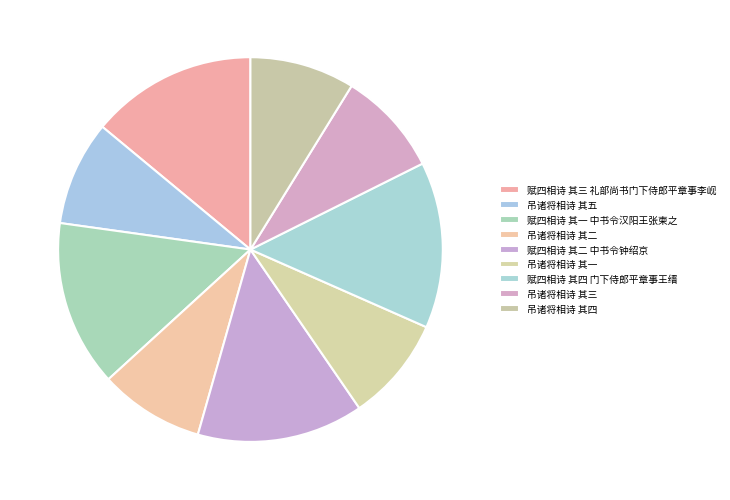

What is the ratio of the value at 赋四相诗 其四 门下侍郎平章事王缙 to the value at 吊诸将相诗 其三?

1.6